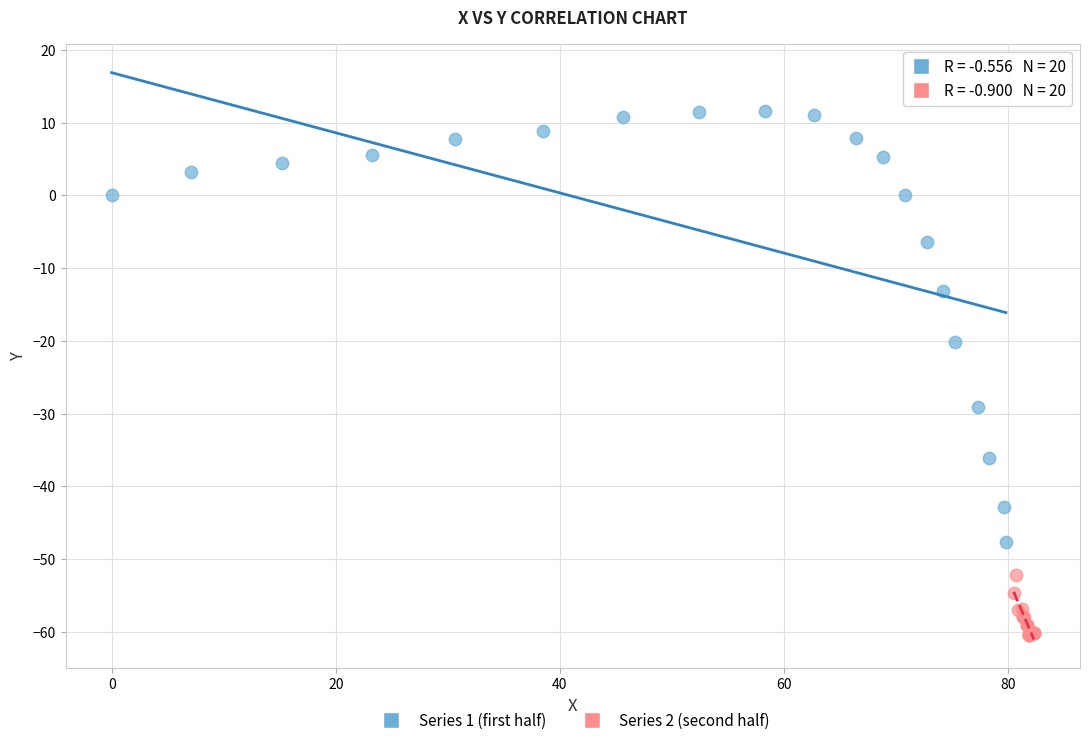

Which series reaches the minimum Y coordinate?

Series 2 (second half)